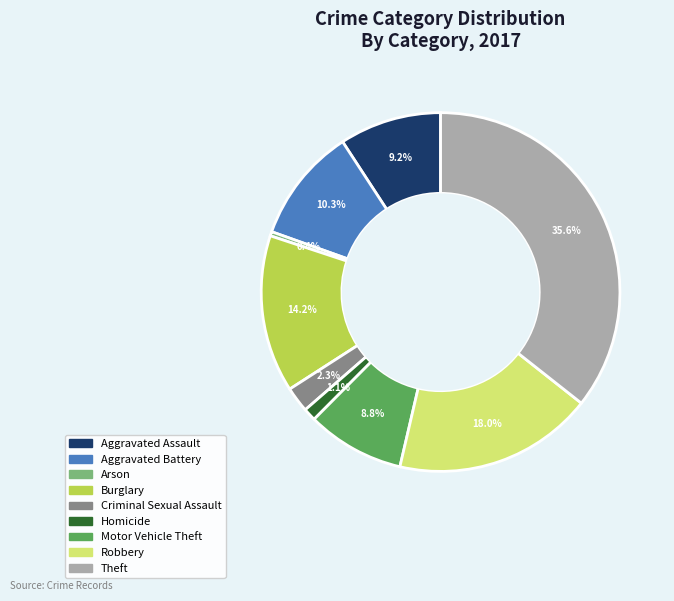

Between Robbery and Homicide, which is larger?

Robbery